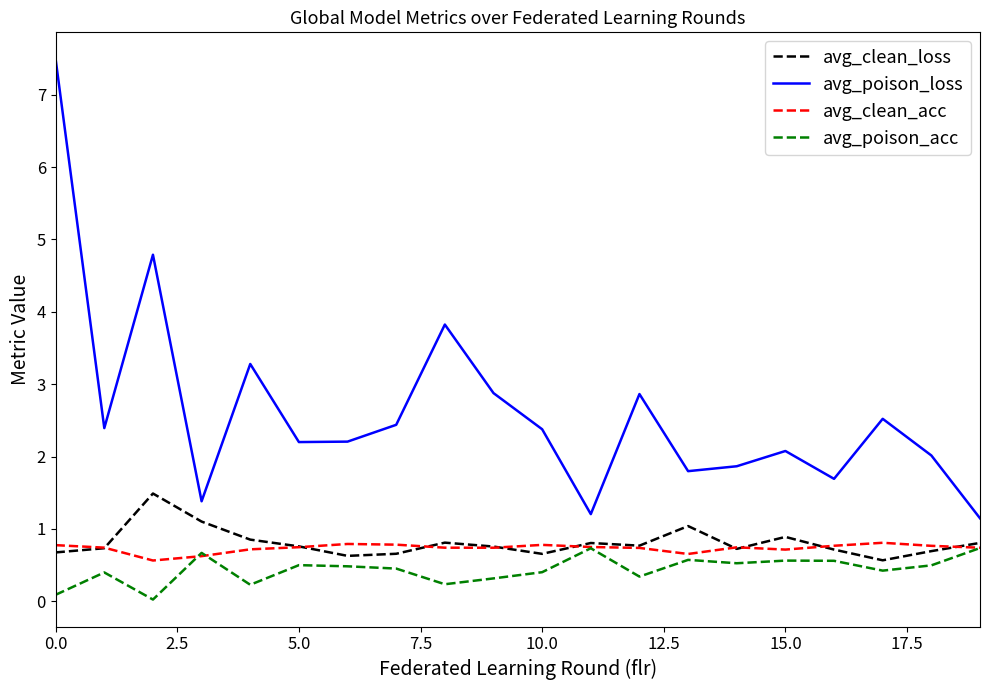

Which series has the widest spread of values?

avg_poison_loss